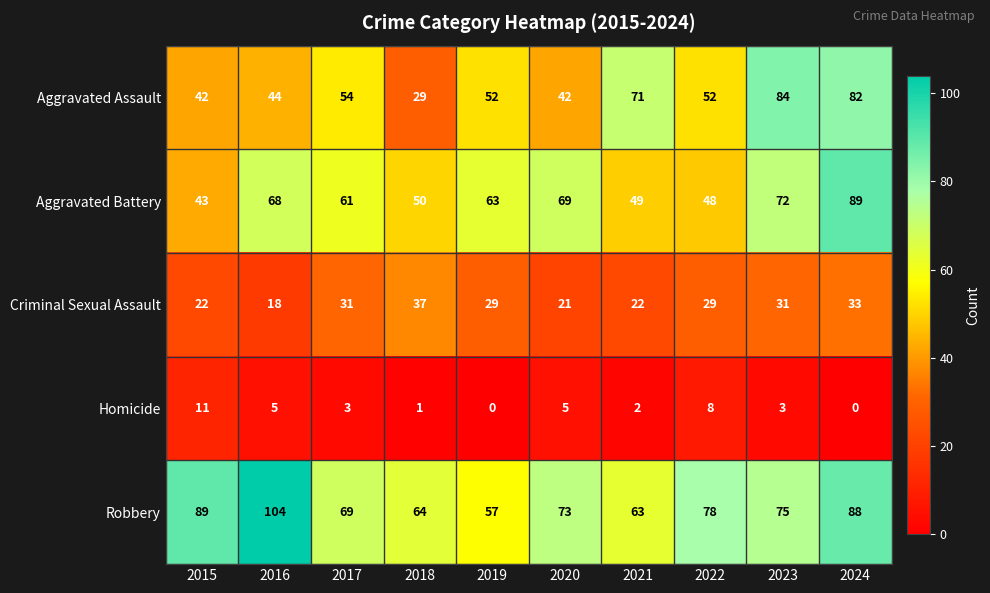

Which label corresponds to the largest value in the chart?

2016